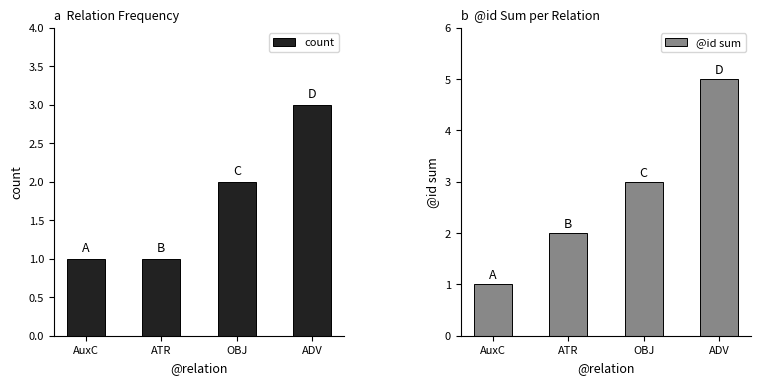

Which series has the largest range (max minus min)?

@id sum